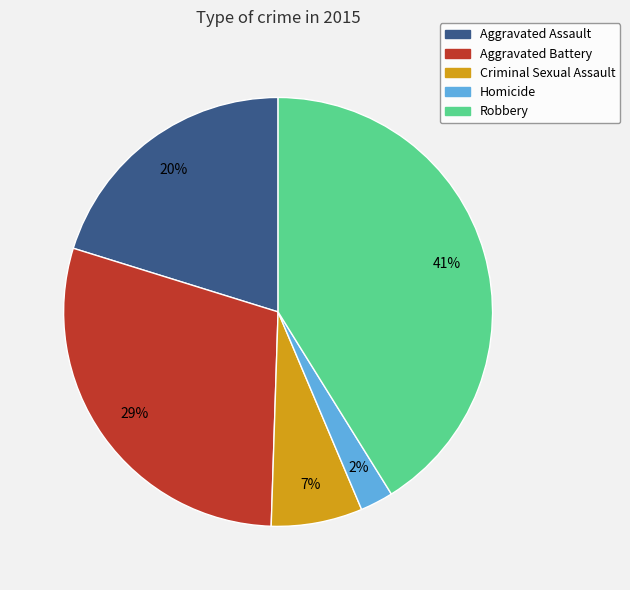

To the nearest percent, what is the difference between the Aggravated Battery and Criminal Sexual Assault slice percentages?

22%